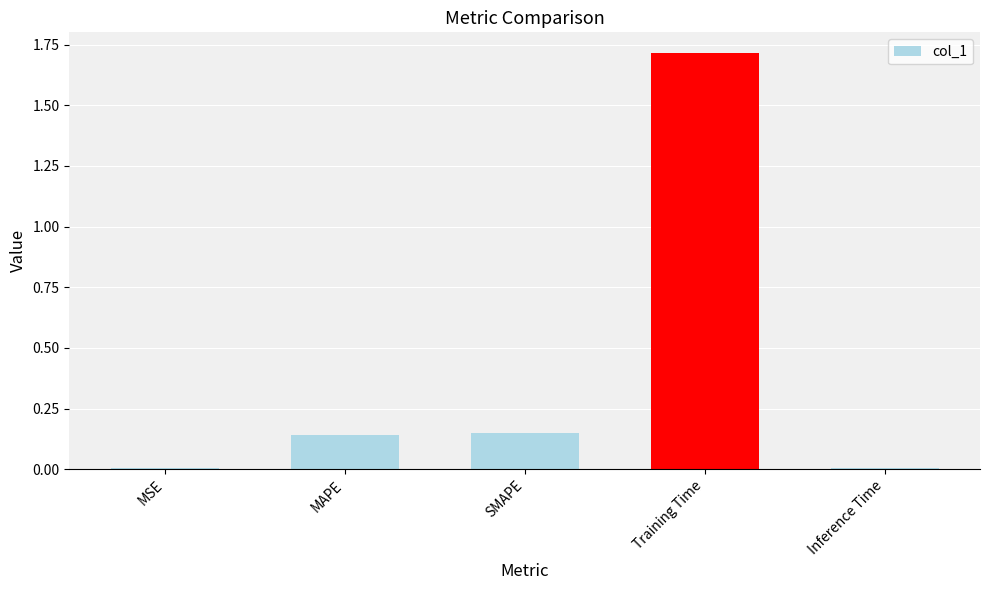

Which has a higher value, MSE or MAPE?

MAPE